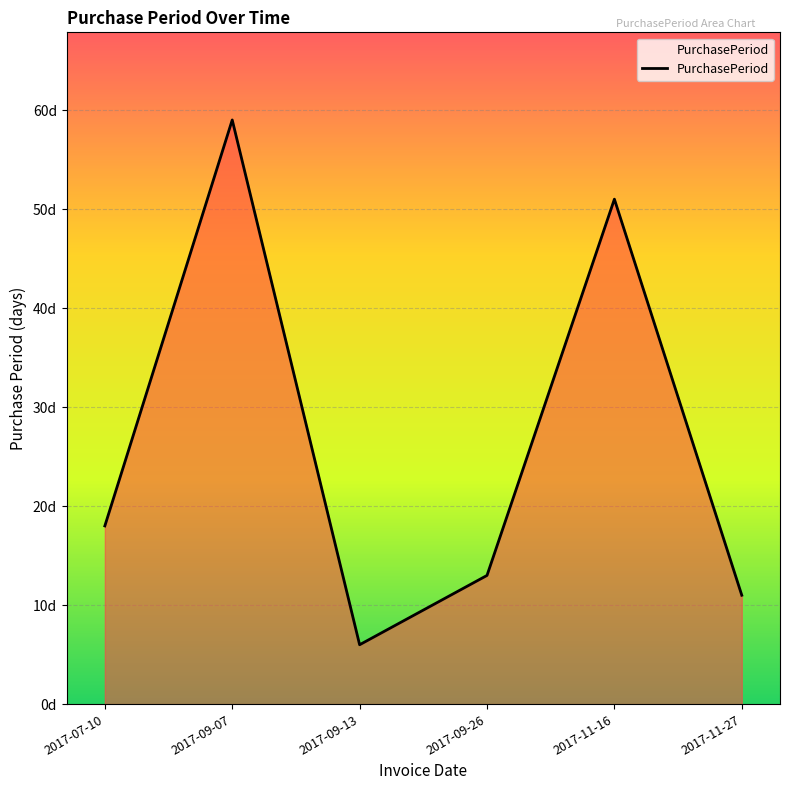

Reading right to left, list all the values displayed in this chart.

2017-11-27=11	2017-11-16=51	2017-09-26=13	2017-09-13=6	2017-09-07=59	2017-07-10=18